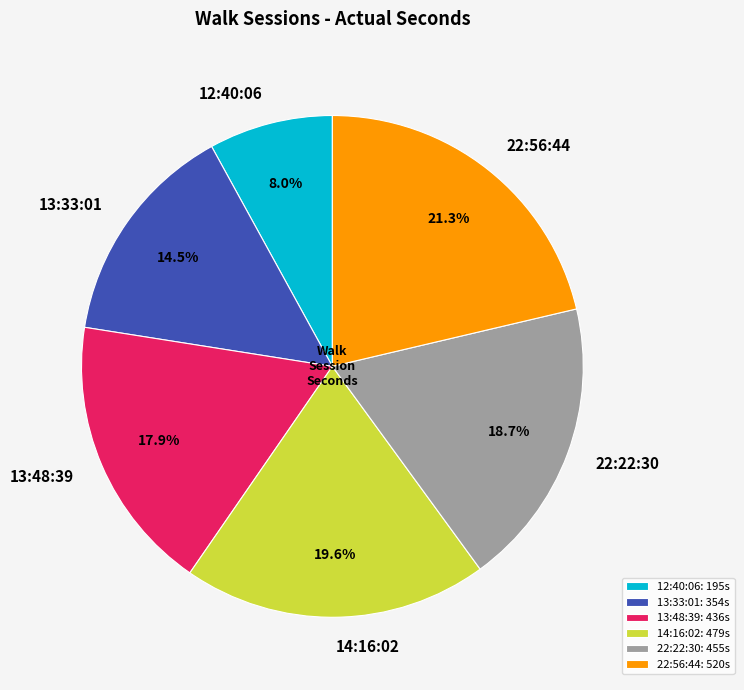

Which has a higher value, 22:56:44 or 13:48:39?

22:56:44